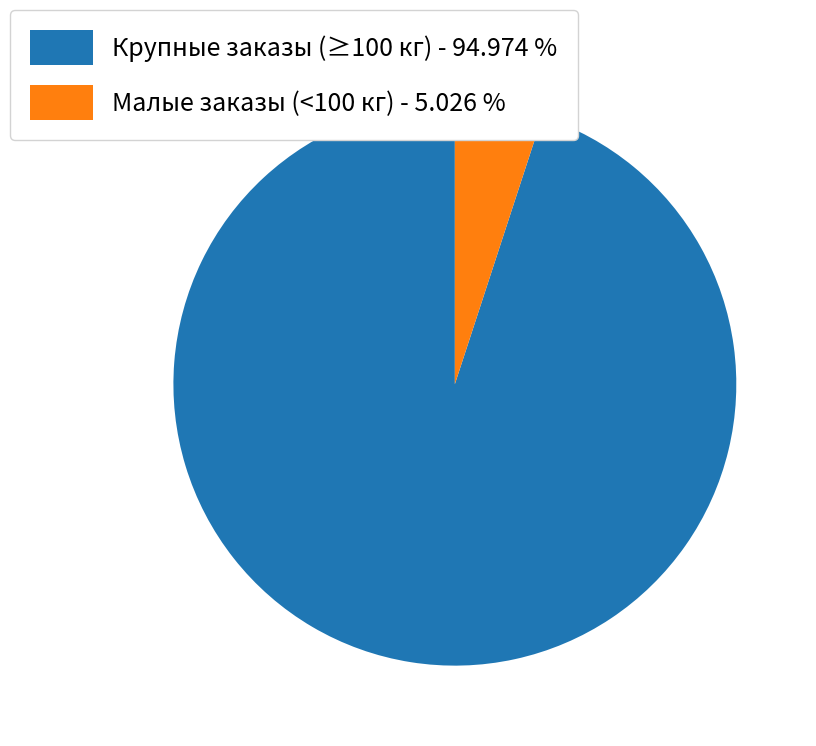

Does any single category account for the majority?

Yes